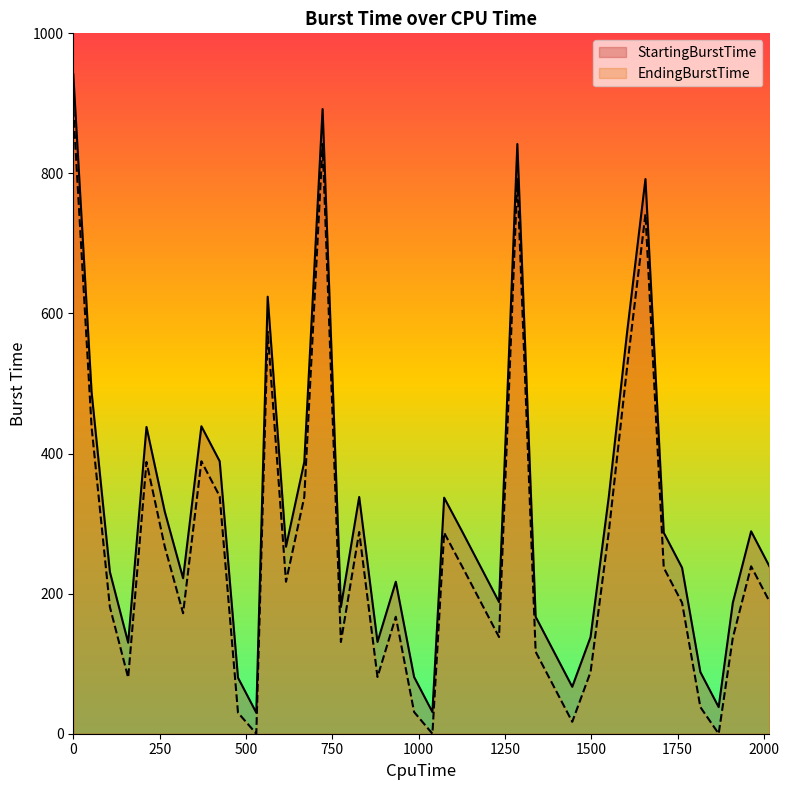

List the series in order of their overall mean, highest first.

StartingBurstTime, EndingBurstTime